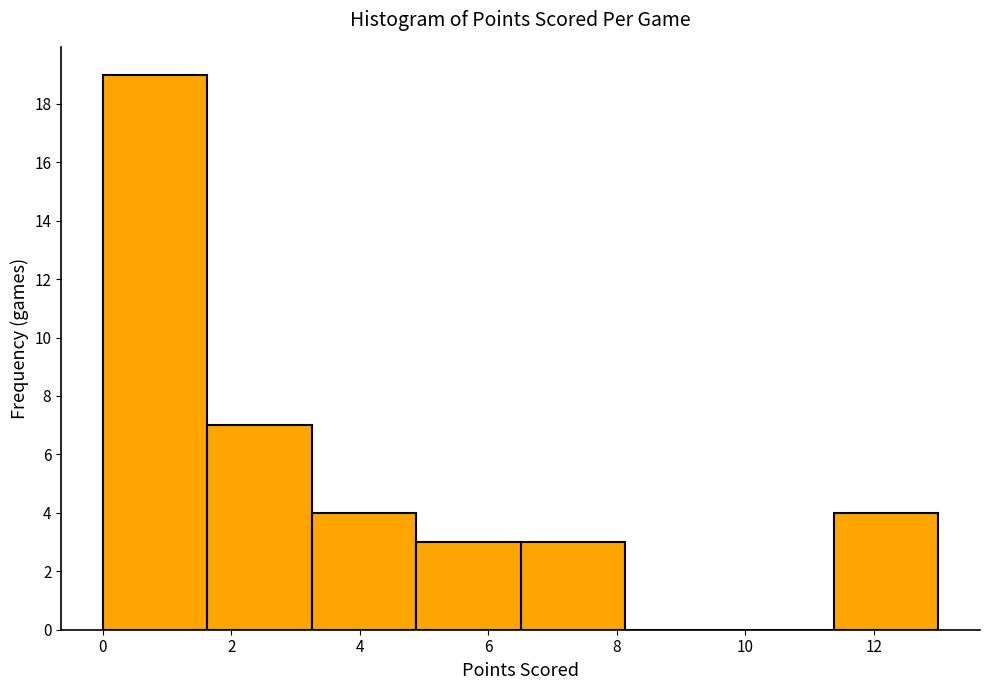

How tall is the bar that spans 1.6 to 3.2 on the x-axis? Neither the bar edges nor the heights are printed on the chart, so give them approximately, as read against the axes.

7